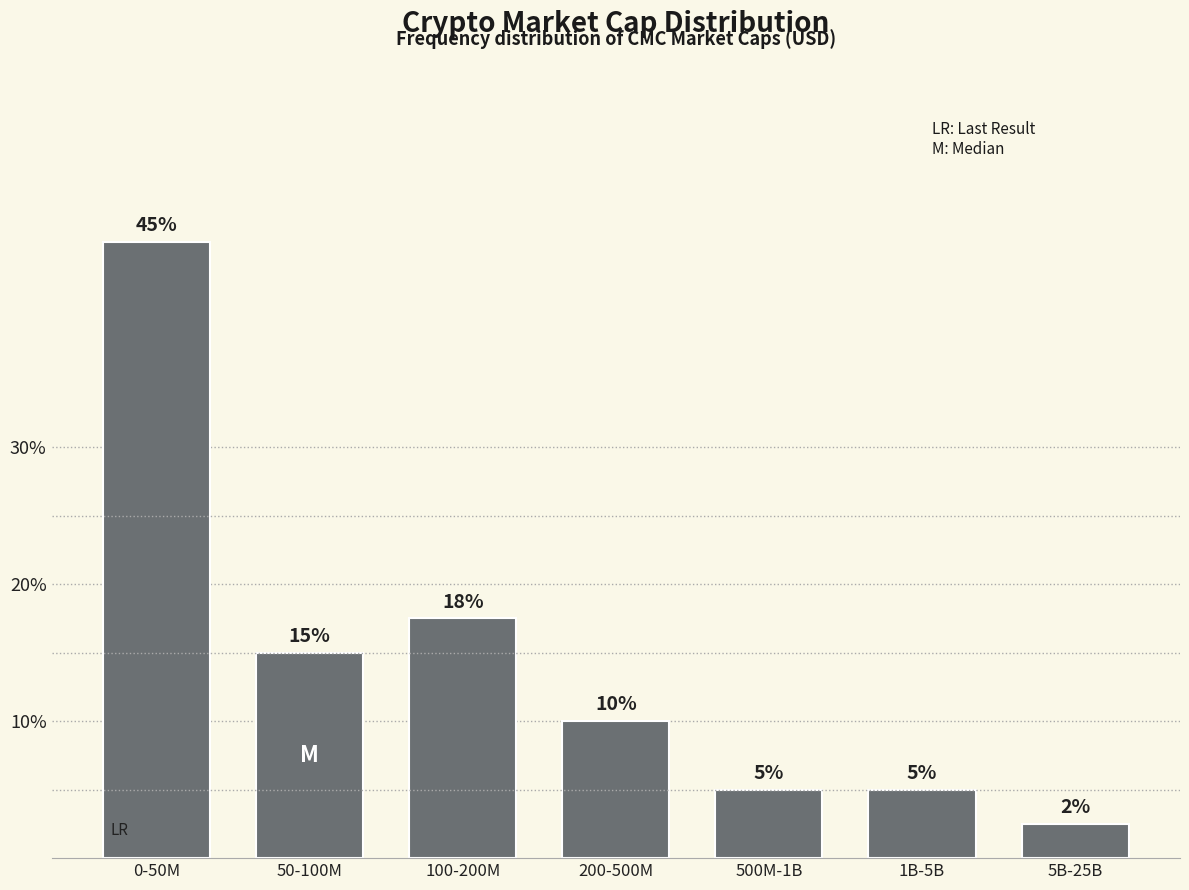

At which label is the value closest to 23?

100-200M